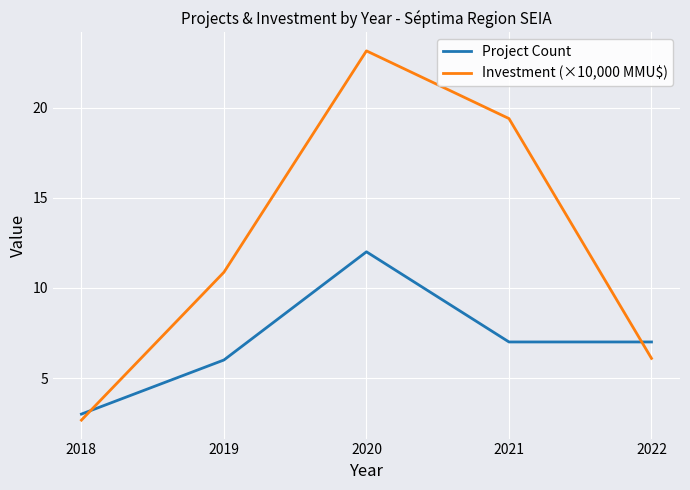

True or false: Investment (×10,000 MMU$) has a value of 10.9 at 2019.

True